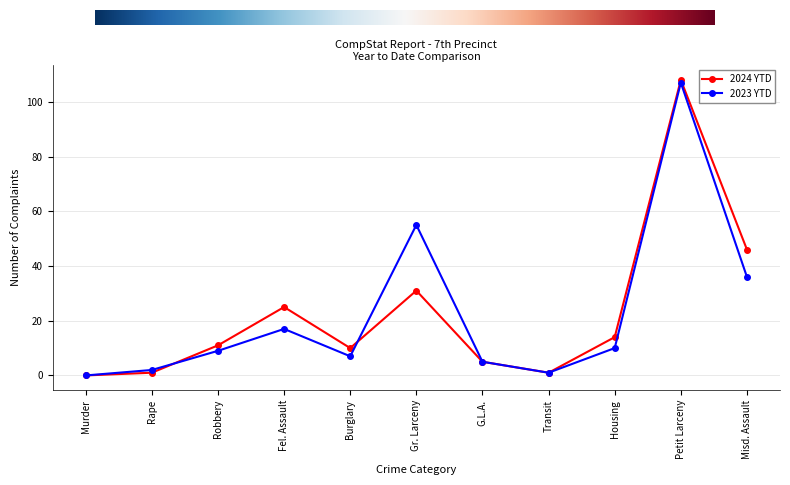

Reading left to right, extract all data points from this chart.

2024 YTD: 0	1	11	25	10	31	5	1	14	108	46
2023 YTD: 0	2	9	17	7	55	5	1	10	107	36